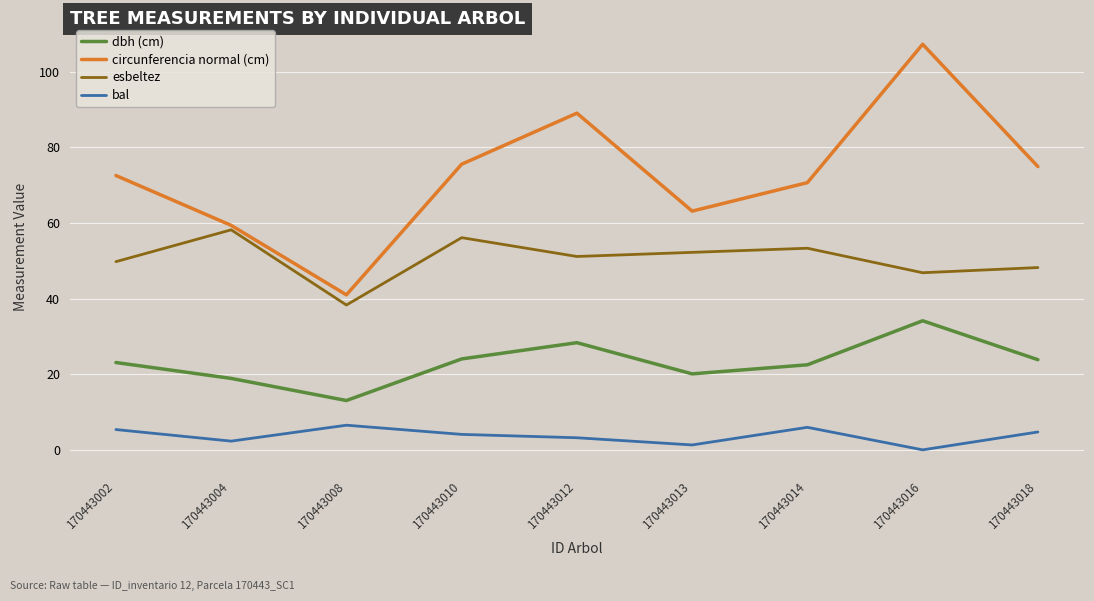

The value of dbh (cm) at 170443008 is 13.1. True or false?

True